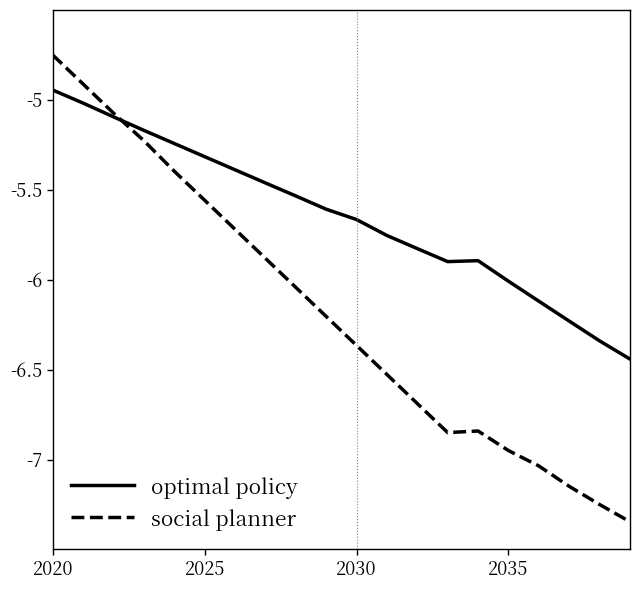

Which series has the largest range (max minus min)?

social planner